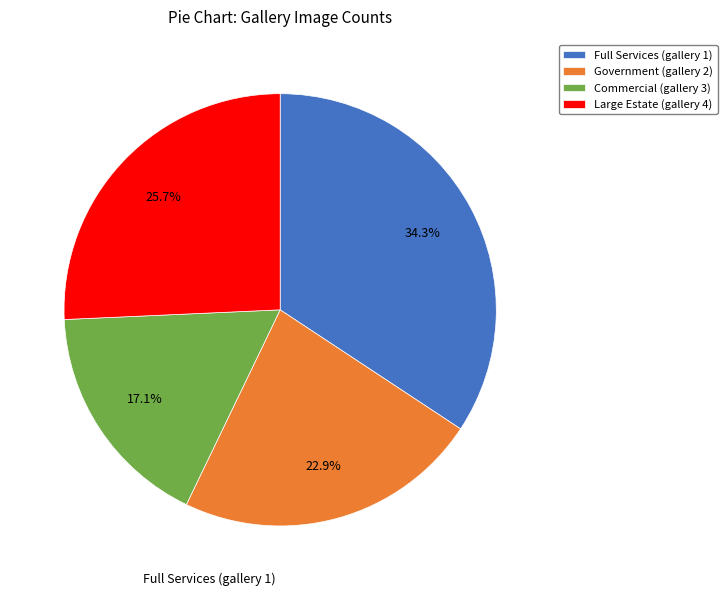

To the nearest percent, what portion does Large Estate (gallery 4) represent?

26%